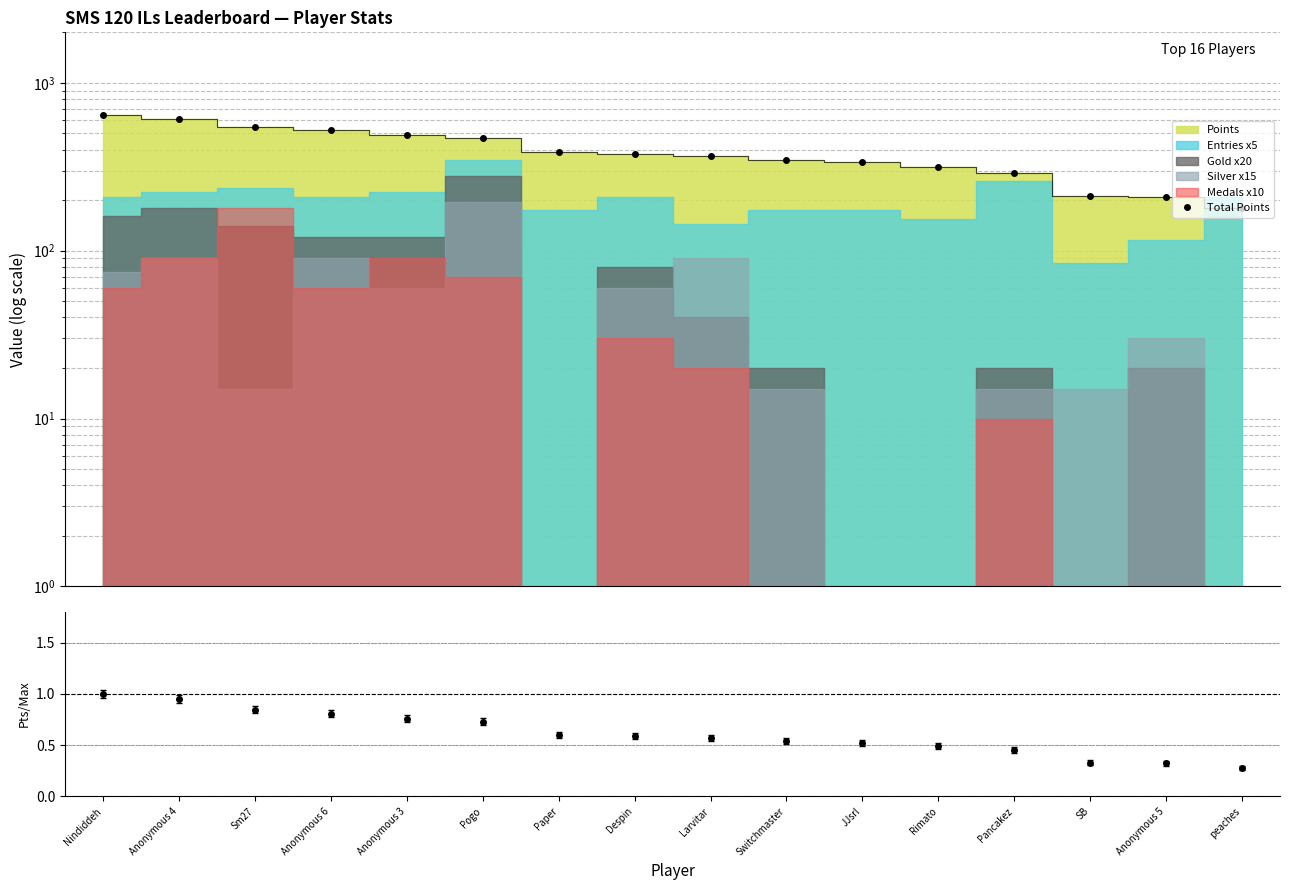

The chart shows a value of 387 at Paper. True or false?

True